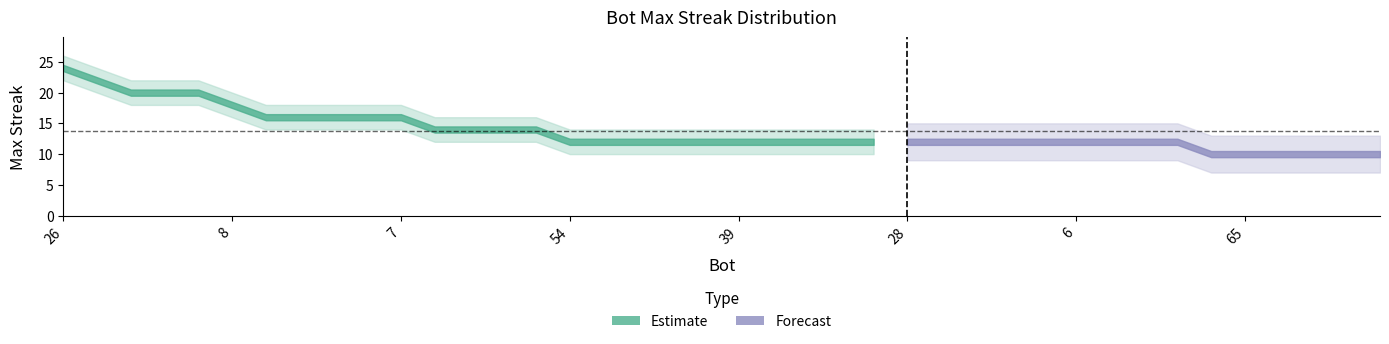

What position from the right is 42?

34